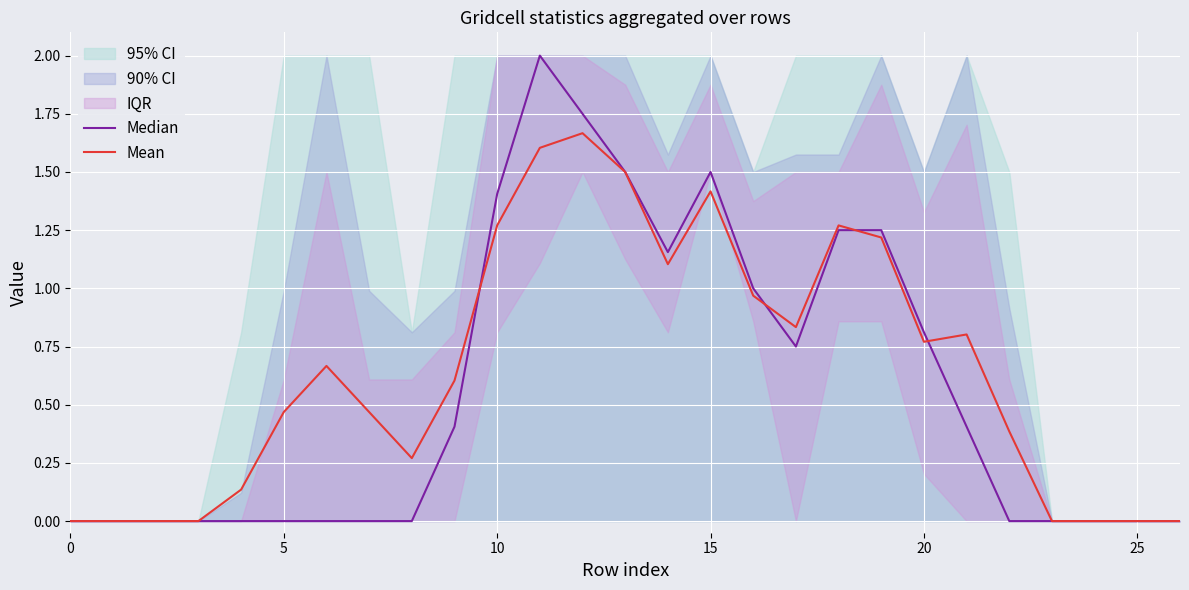

What is the label of the 15th point from the right?

12